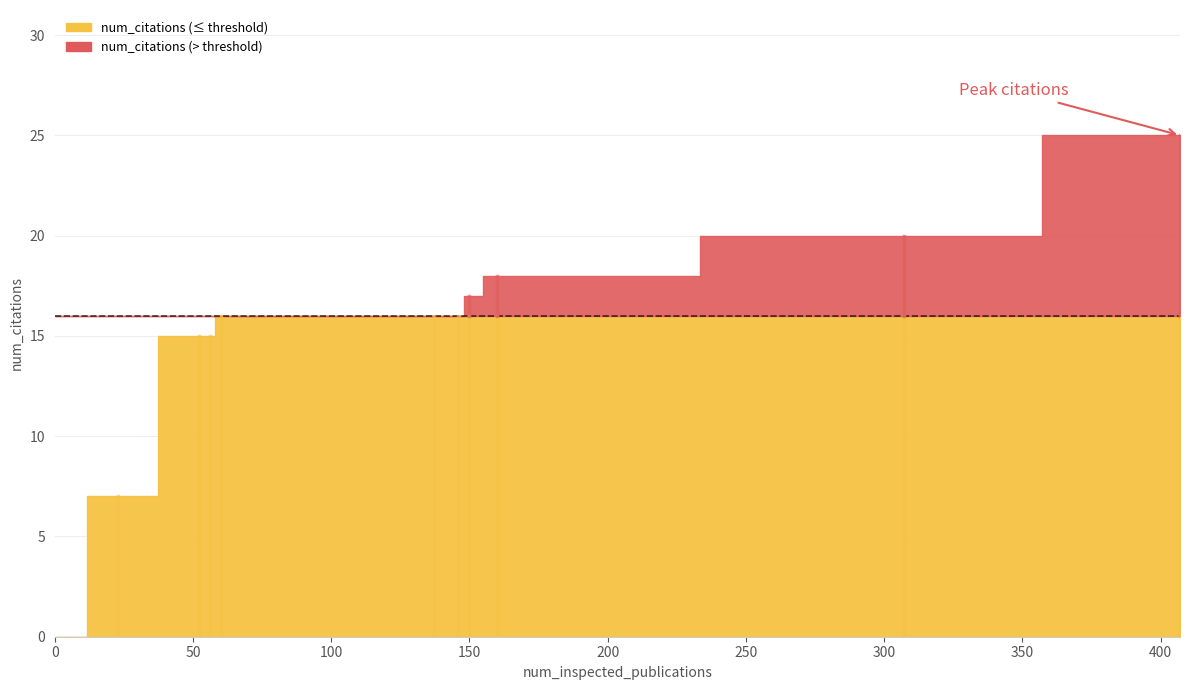

True or false: the data has more than 2 interior local peaks.

False